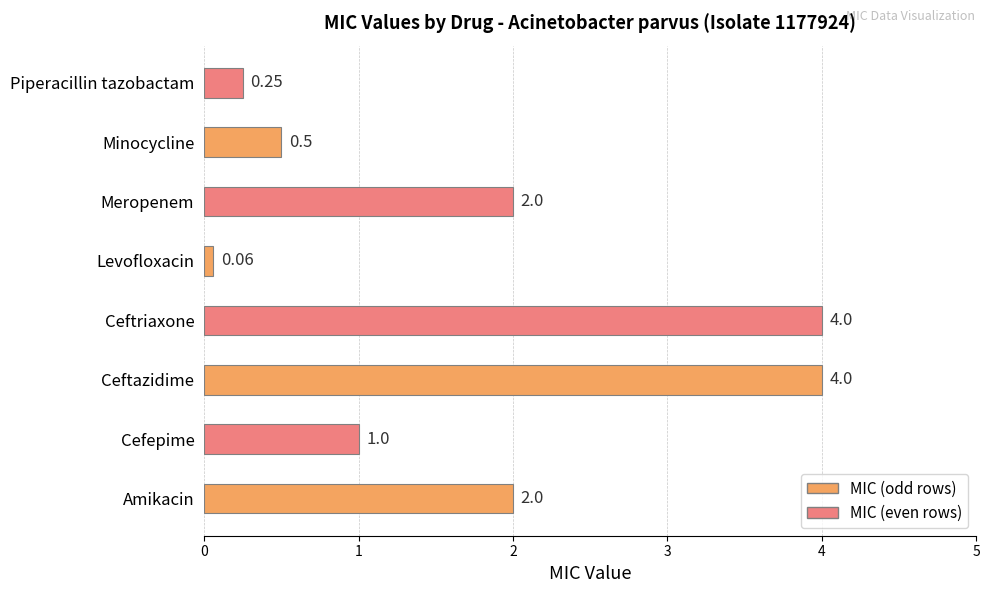

What is the label of the 1st bar from the left?

Amikacin